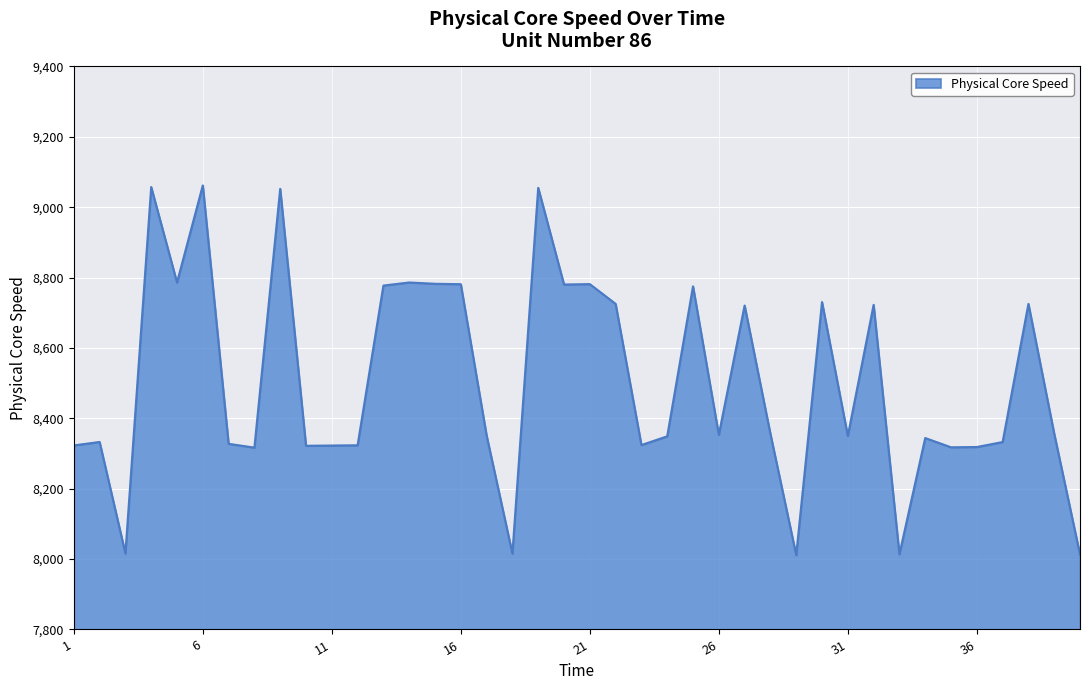

What is the difference between the maximum and minimum values?

1050.7